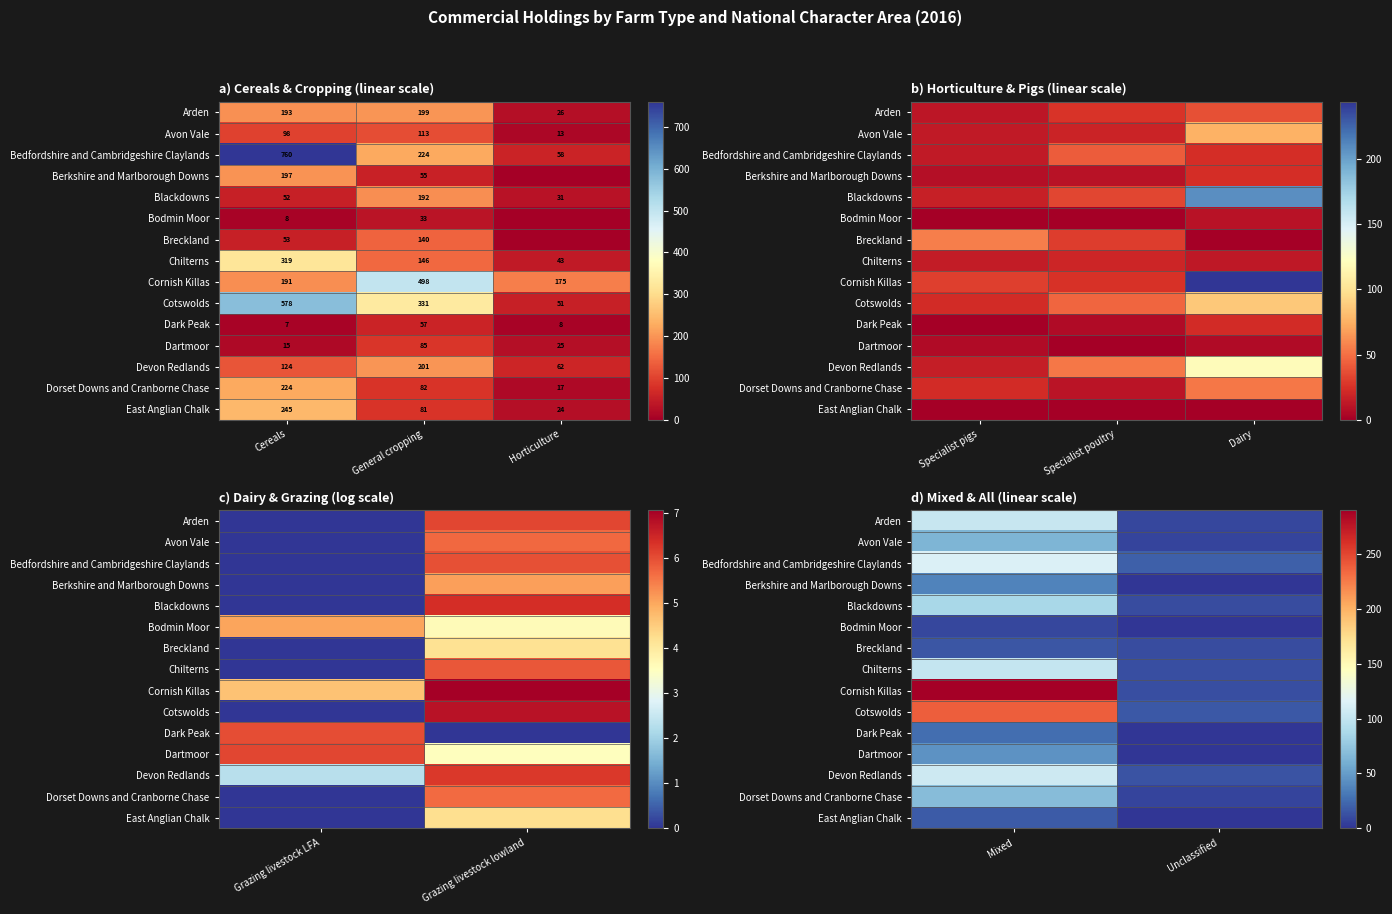

Where is Breckland nearest to the value 13?

Mixed